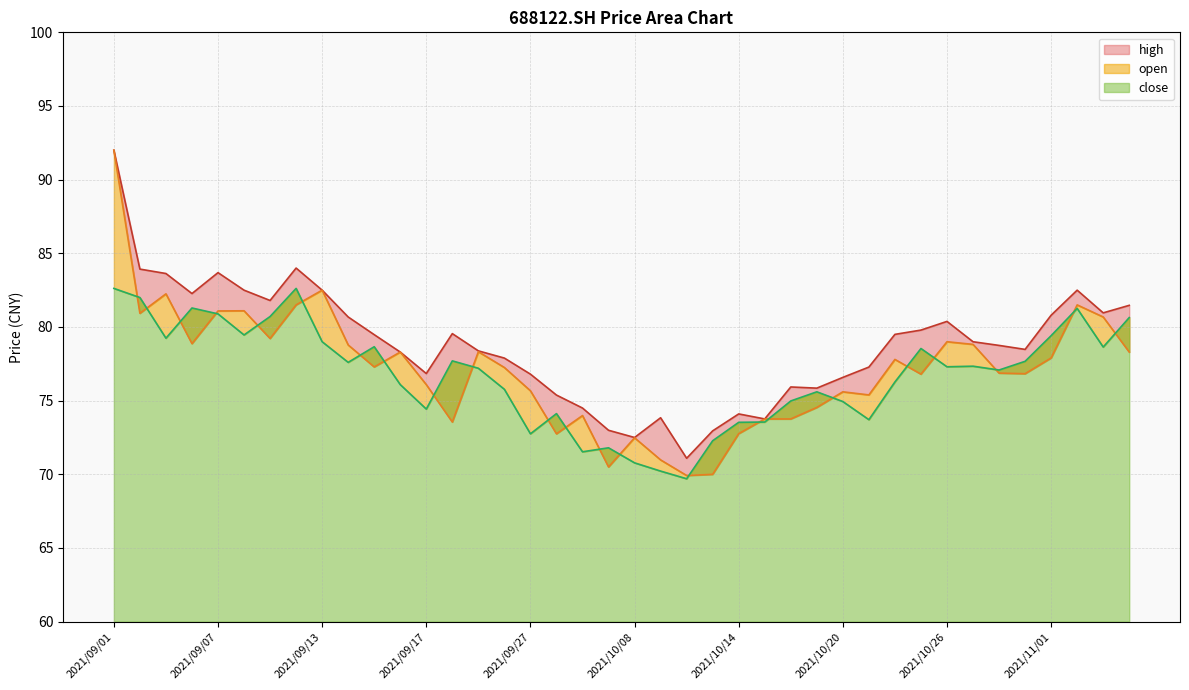

Reading right to left, extract all data points from this chart.

close: 80.6	78.6	81.3	79.4	77.7	77.1	77.3	77.3	78.5	76.3	73.7	74.9	75.6	75.0	73.5	73.5	72.3	69.7	70.2	70.8	71.8	71.5	74.1	72.8	75.8	77.2	77.7	74.4	76.1	78.7	77.6	79.0	82.6	80.7	79.5	80.9	81.3	79.2	82.0	82.6
high: 81.5	81.0	82.5	80.8	78.5	78.8	79.0	80.4	79.8	79.5	77.3	76.6	75.8	75.9	73.8	74.1	73.0	71.1	73.8	72.5	73.0	74.5	75.4	76.8	77.9	78.4	79.5	76.8	78.3	79.5	80.7	82.5	84.0	81.8	82.5	83.7	82.3	83.6	83.9	92.0
open: 78.3	80.7	81.5	77.9	76.8	76.9	78.8	79.0	76.8	77.8	75.4	75.6	74.5	73.8	73.8	72.8	70.0	69.9	71.0	72.5	70.5	74.0	72.8	75.7	77.2	78.3	73.5	76.1	78.3	77.3	78.8	82.5	81.5	79.2	81.1	81.1	78.9	82.2	80.9	92.0